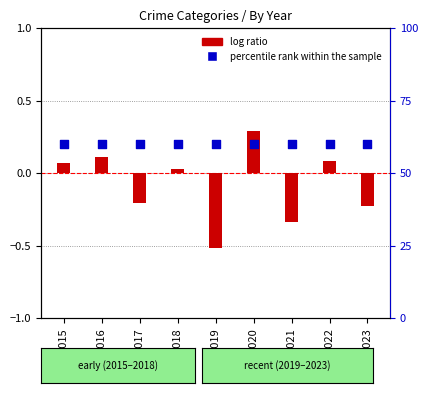

At which category is the sum across all series the highest?

2020